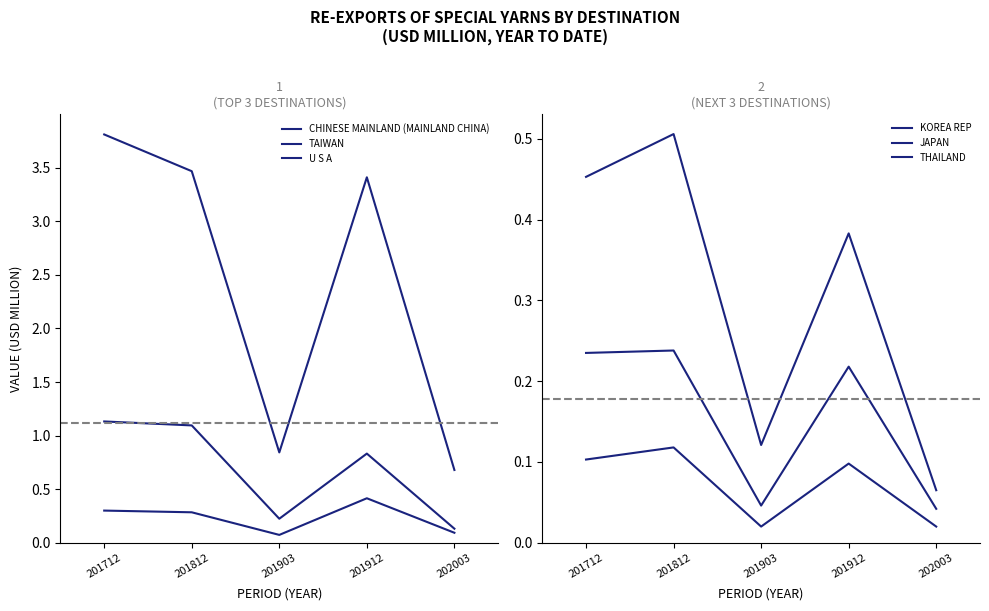

True or false: U S A and JAPAN intersect in this chart.

False